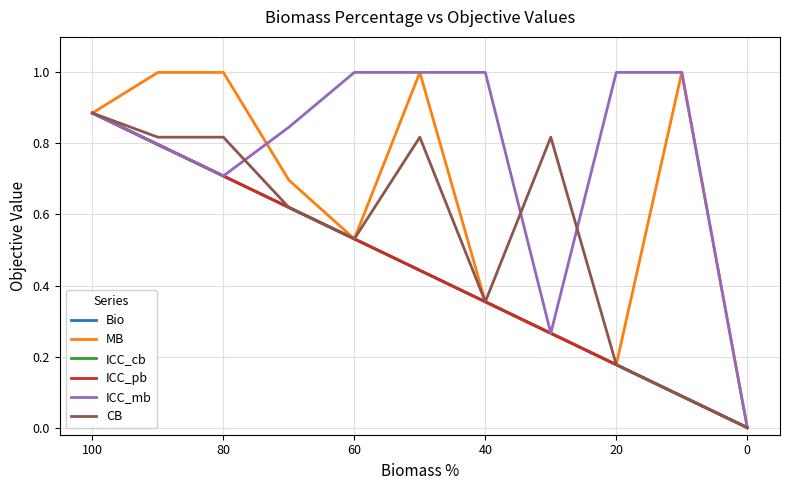

True or false: Bio and ICC_pb intersect in this chart.

False